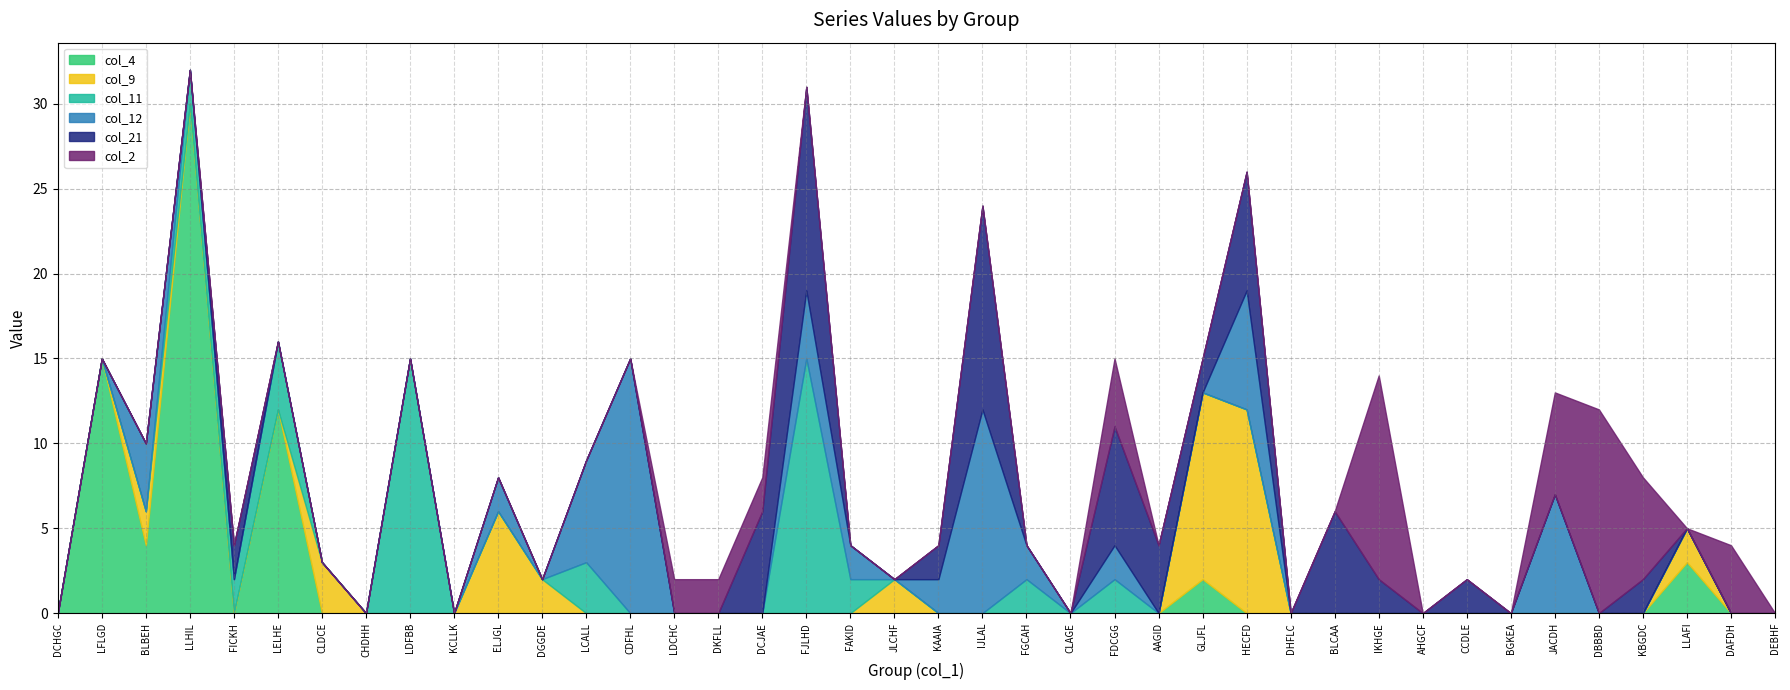

Is it true that col_12 equals -5 at DAFDH?

False